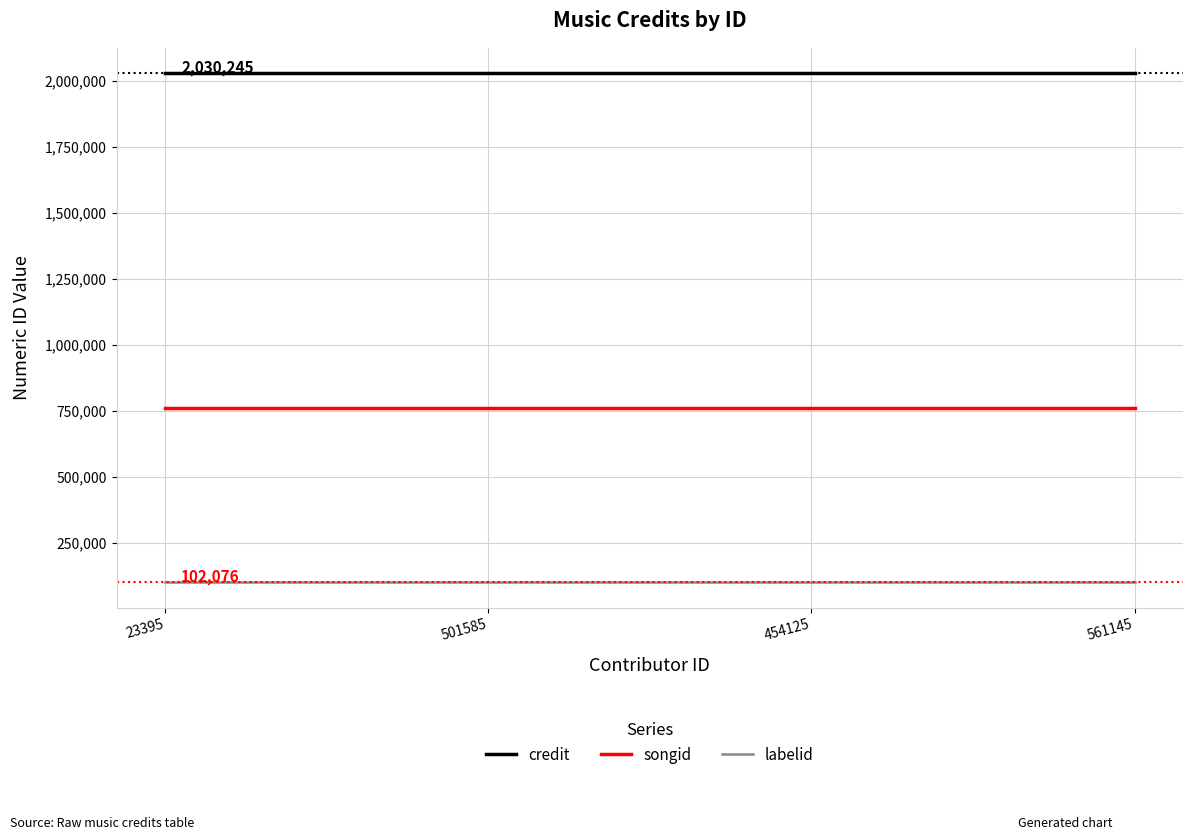

How many lines are shown in the chart?

3